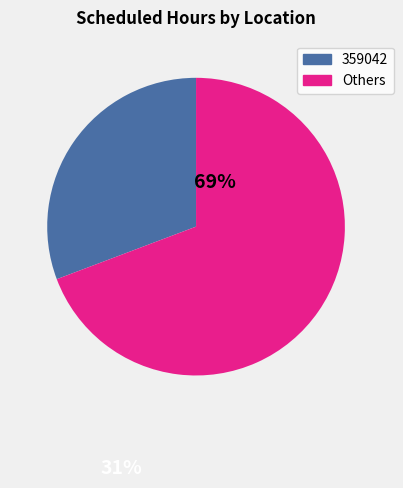

Is there any slice that represents more than half of the pie?

Yes